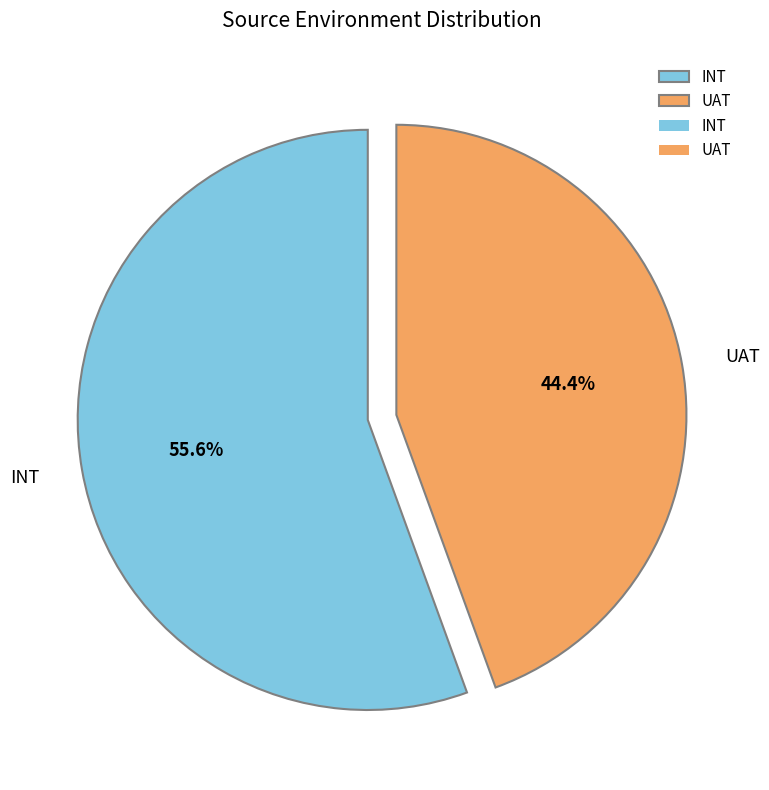

What is the majority slice?

INT